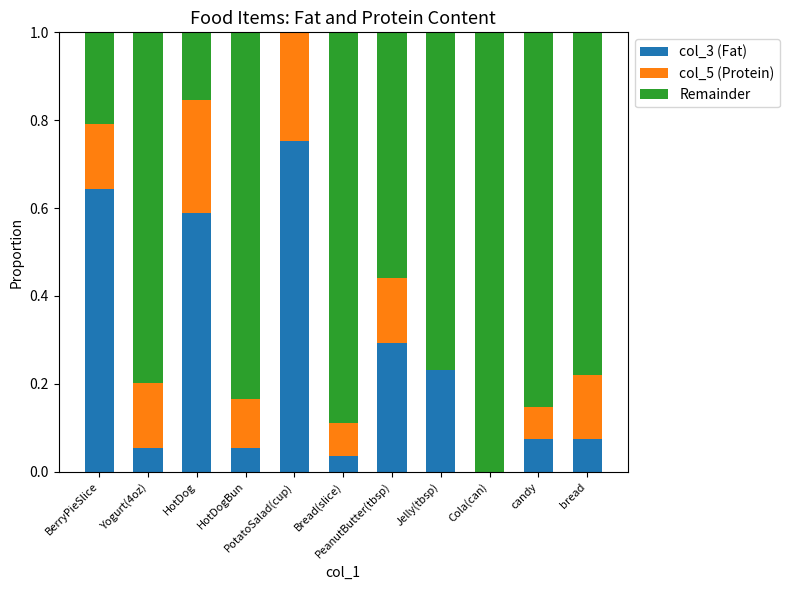

What are all the series names shown in the legend?

col_3 (Fat), col_5 (Protein), Remainder